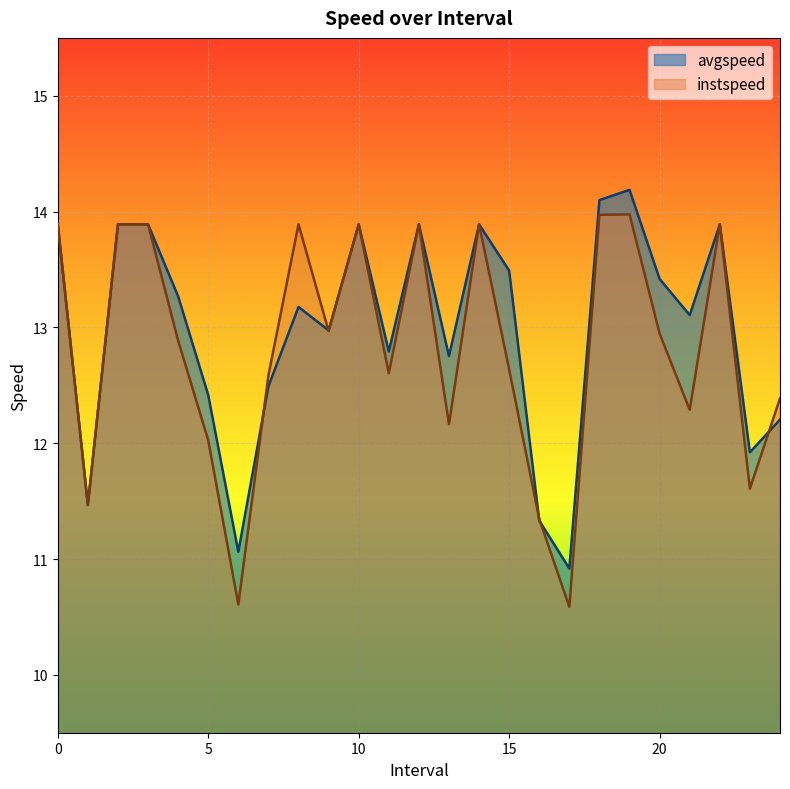

Reading left to right, list all the values displayed in this chart.

avgspeed: 0=13.9	1.0=11.5	2=13.9	3=13.9	4.0=13.3	5.0=12.4	6.0=11.1	7.0=12.5	8=13.2	9.0=13.0	10=13.9	11.0=12.8	12=13.9	13.0=12.8	14=13.9	15.0=13.5	16.0=11.3	17.0=10.9	18.0=14.1	19.0=14.2	20.0=13.4	21.0=13.1	22=13.9	23.0=11.9	24.0=12.2
instspeed: 0=13.9	1.0=11.5	2=13.9	3=13.9	4.0=12.9	5.0=12.0	6.0=10.6	7.0=12.6	8=13.9	9.0=13.0	10=13.9	11.0=12.6	12=13.9	13.0=12.2	14=13.9	15.0=12.6	16.0=11.3	17.0=10.6	18.0=14.0	19.0=14.0	20.0=12.9	21.0=12.3	22=13.9	23.0=11.6	24.0=12.4